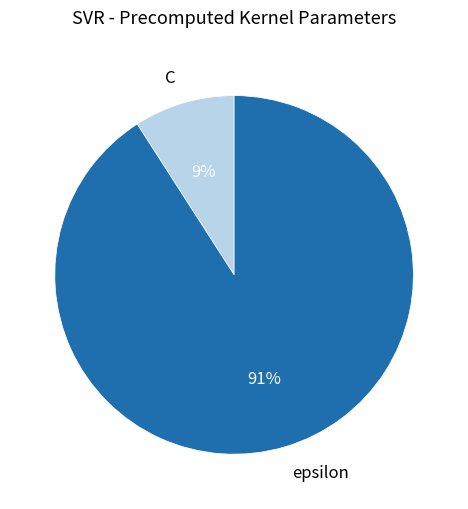

Is it true that C is 9% of the pie?

True